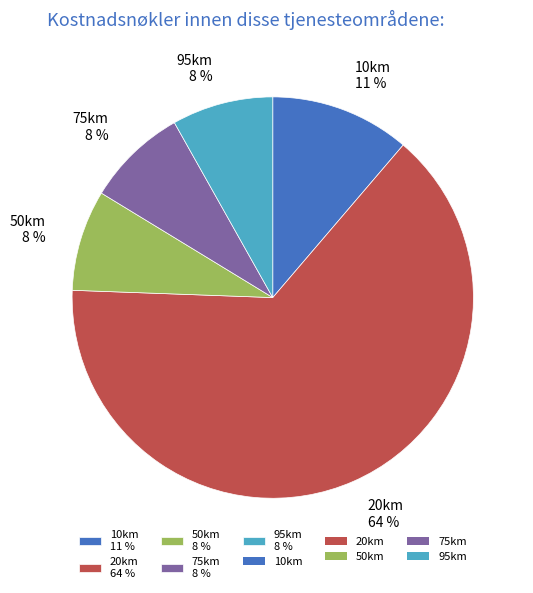

Which slice is the largest?

20km